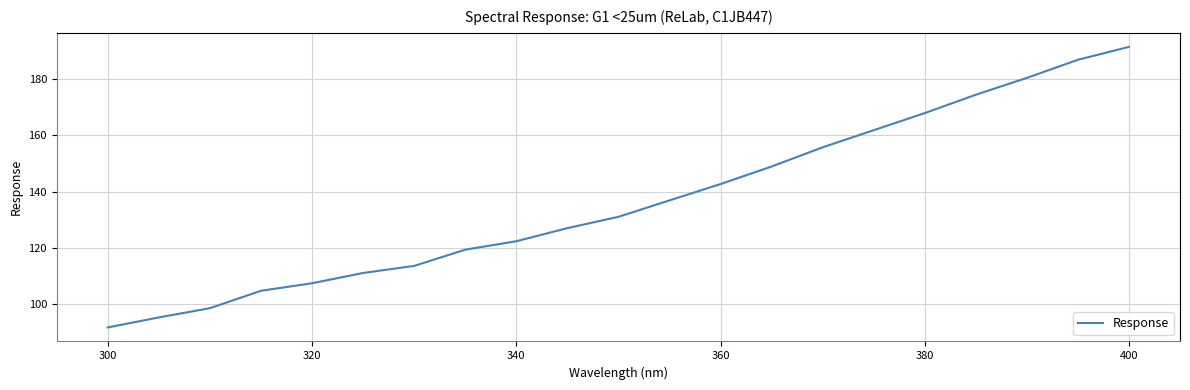

What is the greatest value displayed?

191.2